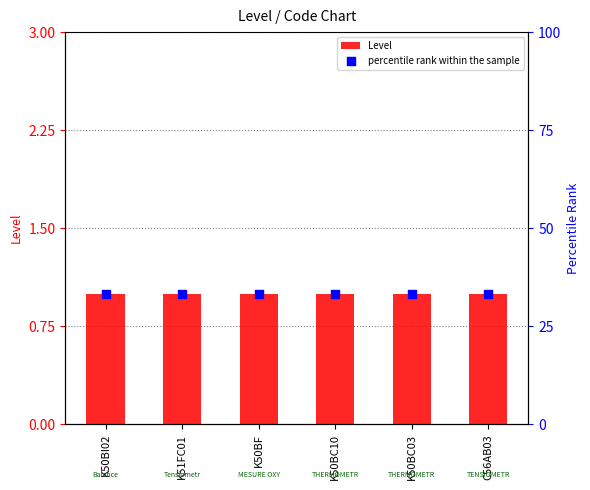

At which category is the sum across all series the highest?

K50BI02